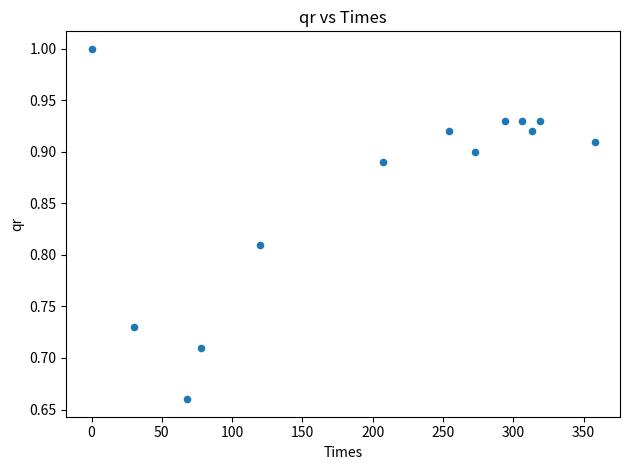

What is the range of X values (max minus min)?

358.0